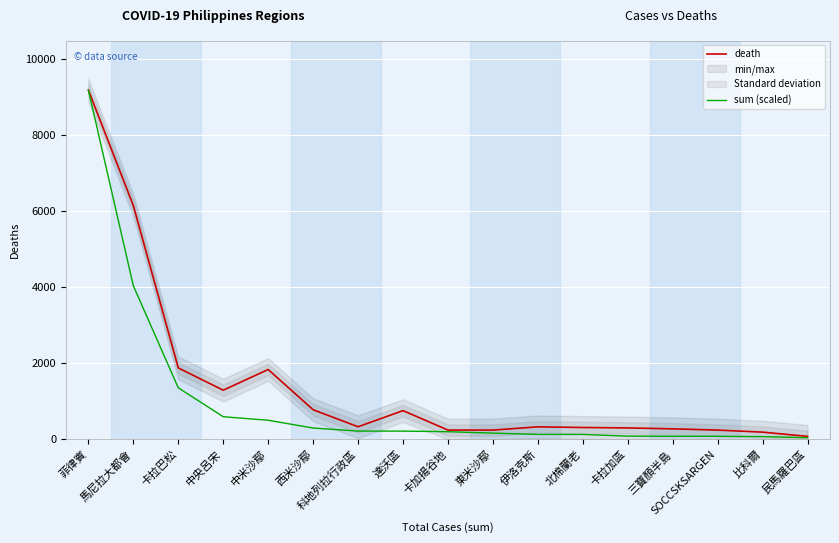

True or false: death has more than 2 points higher than both neighbors.

True